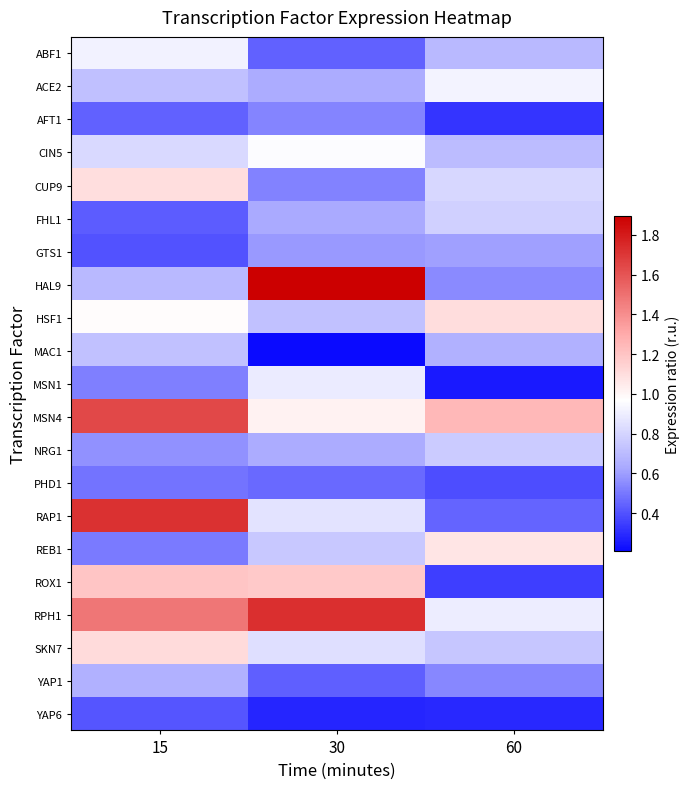

Count the number of categories in the chart.

3